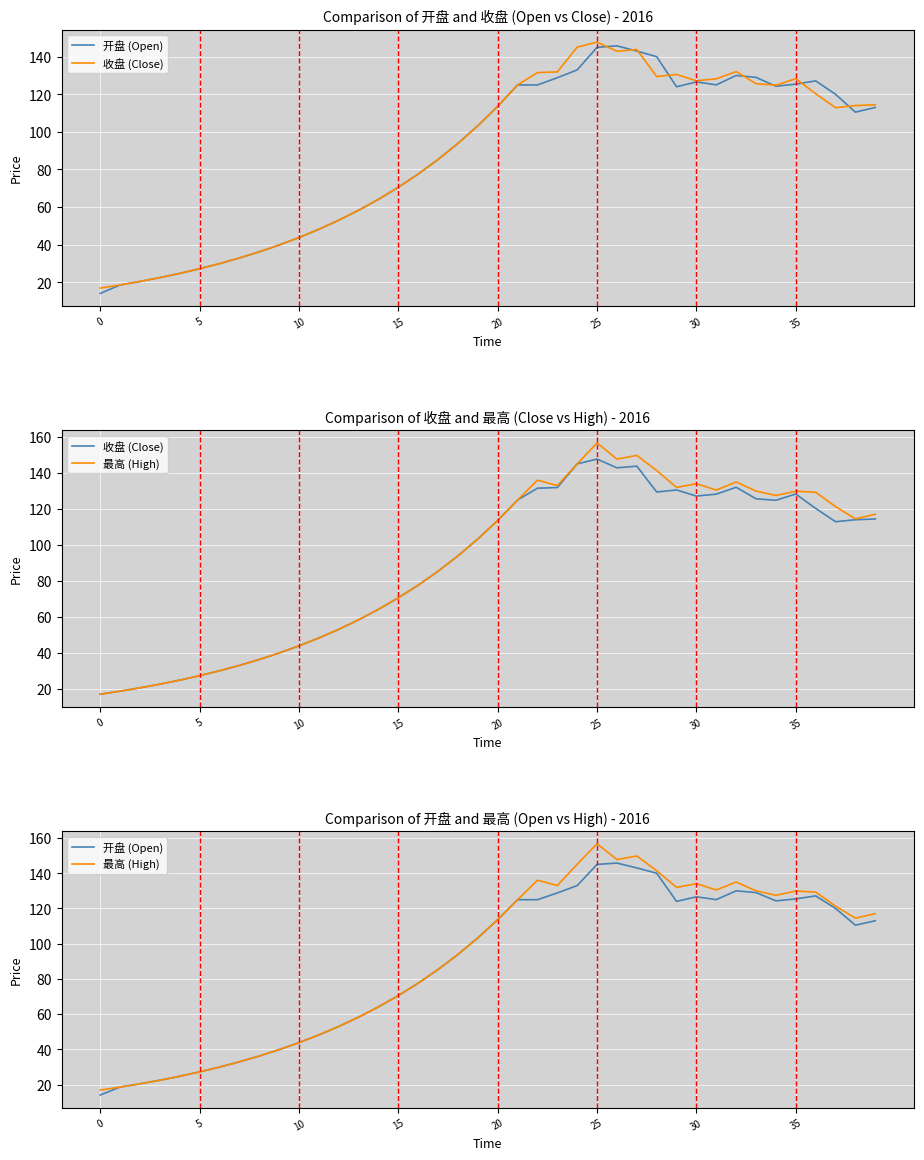

What is the difference between the 最高 (High) values at 30 and 10?

90.3